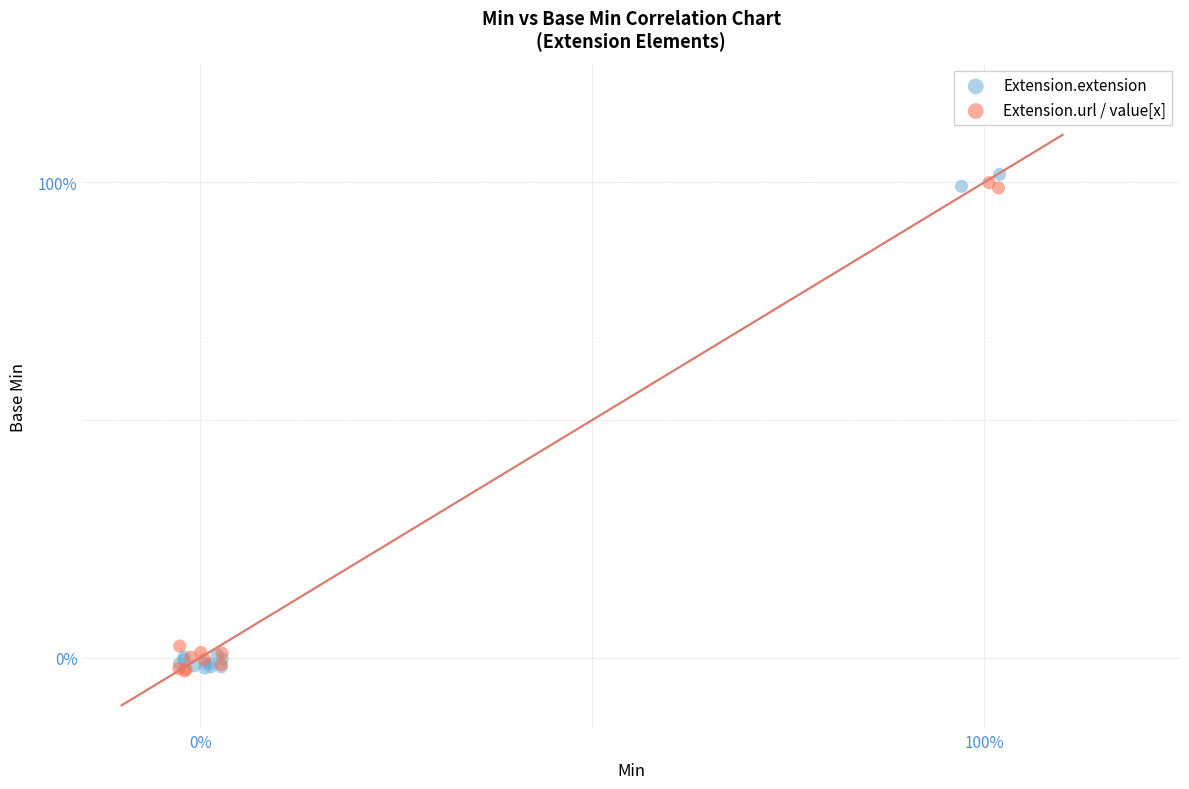

What are all the series names shown in the legend?

Extension.extension, Extension.url / value[x]